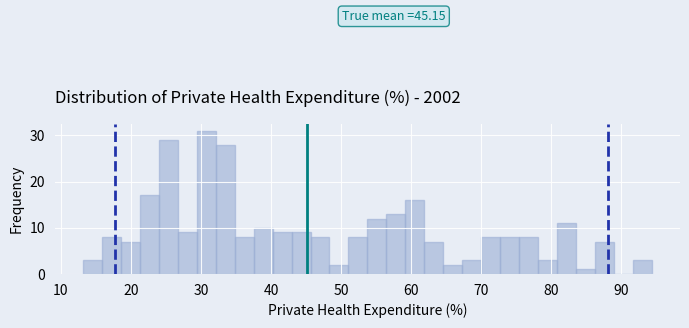

Read against the x-axis, roughly where is the centre of the tallest bar?

31